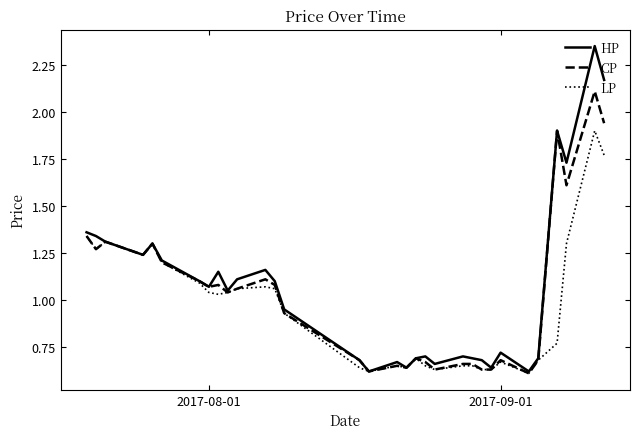

Rank the series by their maximum value, from lowest to highest.

LP, CP, HP